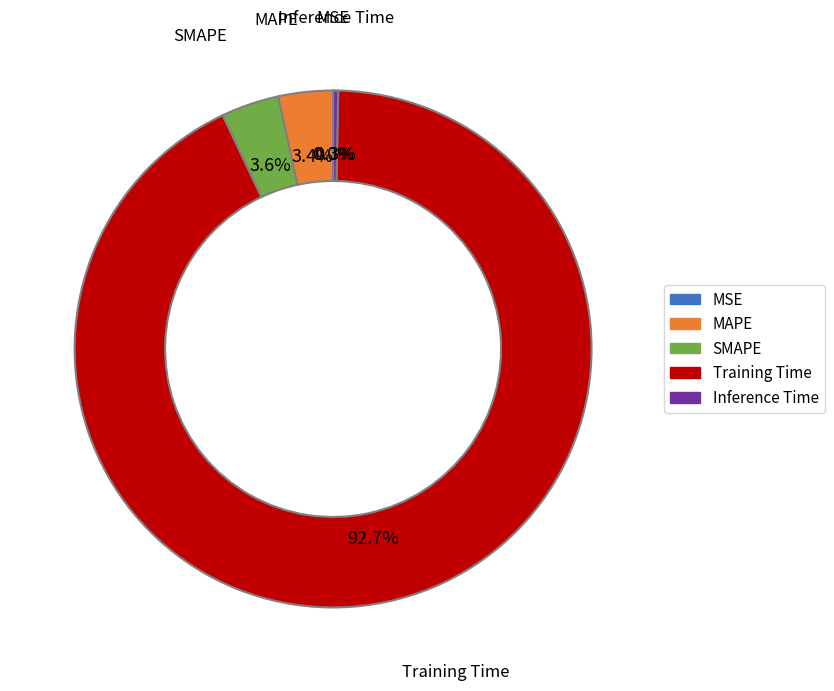

Which slice is the largest?

Training Time